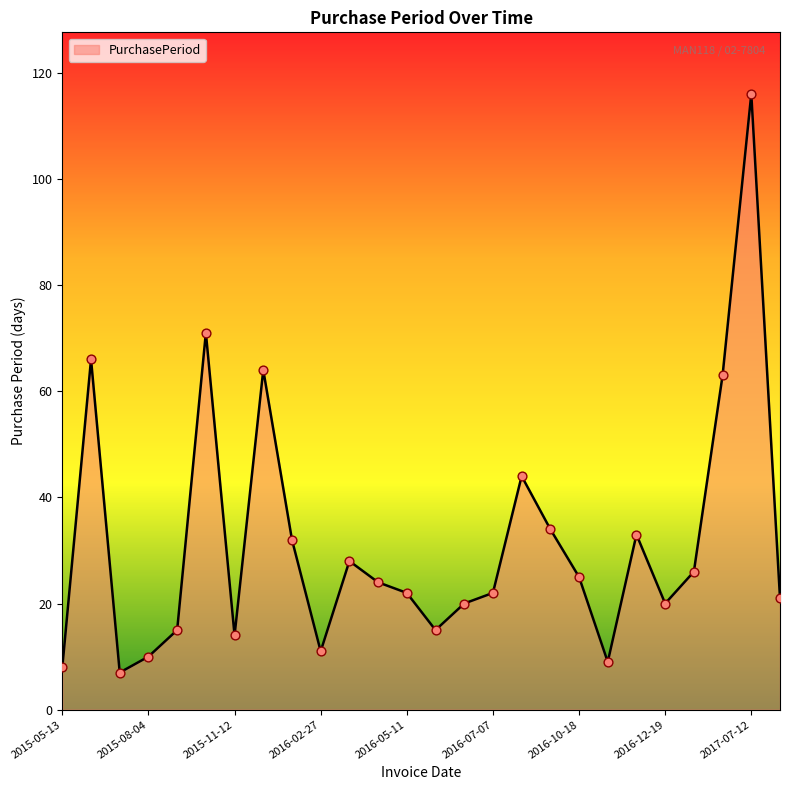

What is the difference between the maximum and minimum values?

109